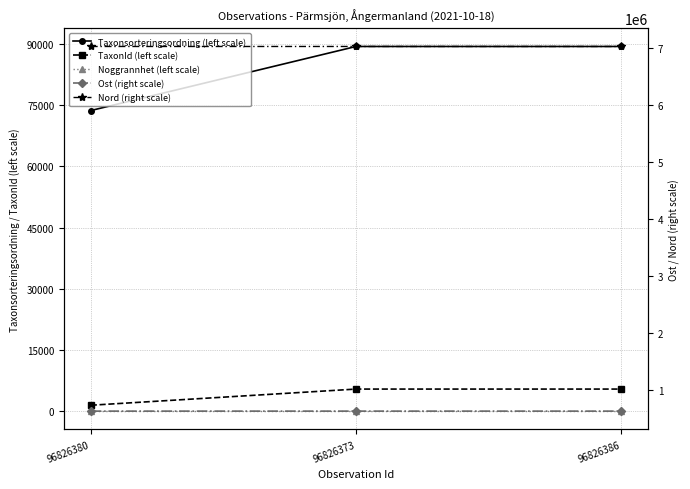

Does the chart have visible grid lines?

Yes